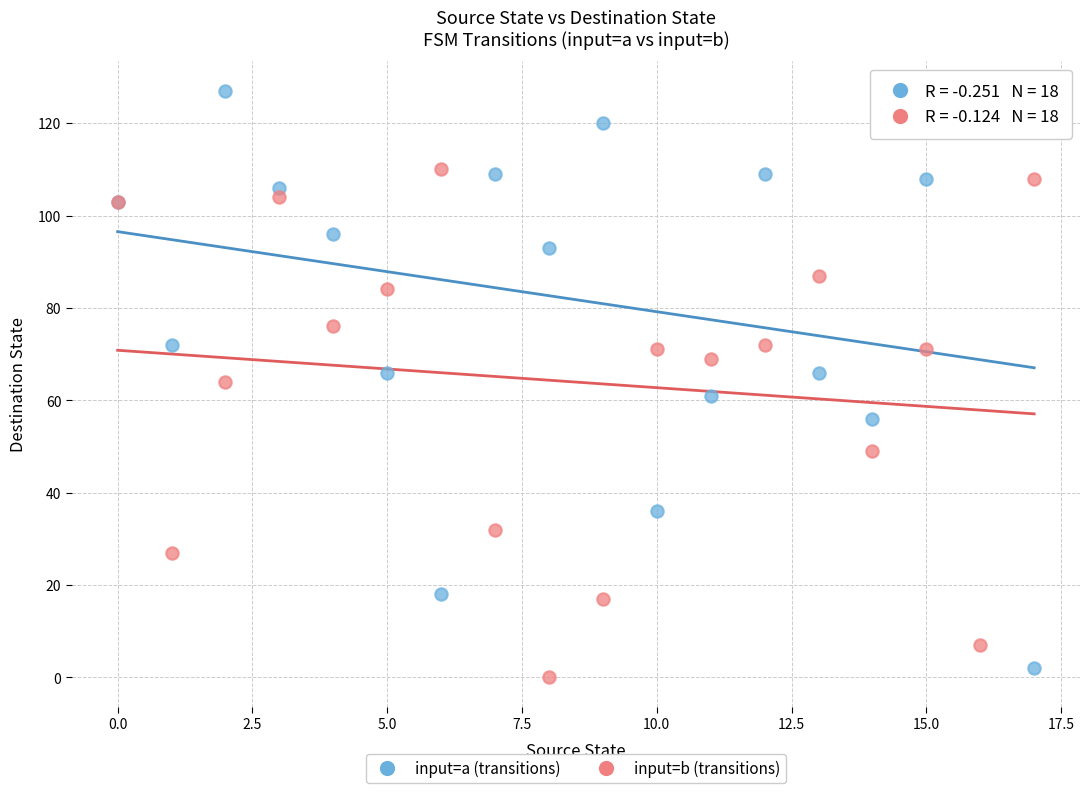

Which series has the widest spread of Y values?

input=a (transitions)